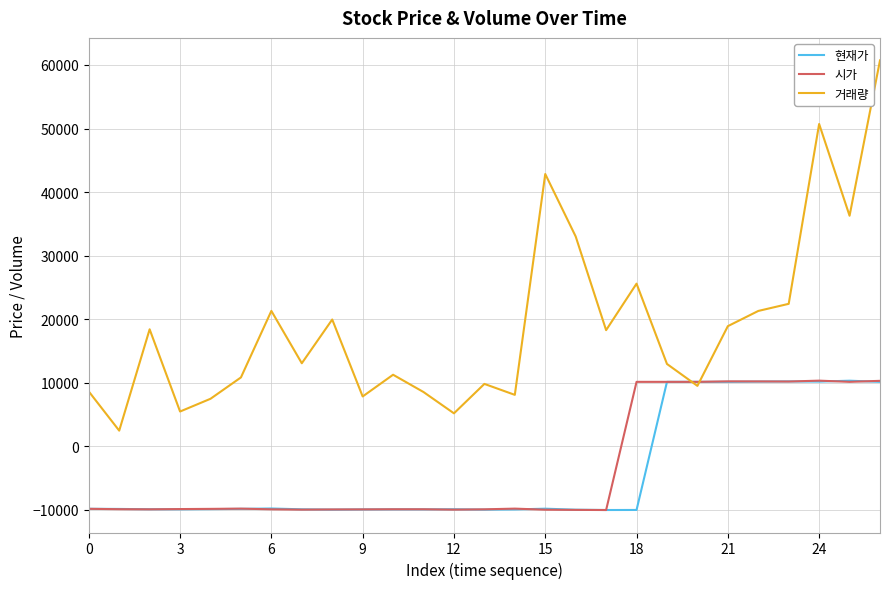

What is the difference between the maximum and minimum values in the 거래량 series?

58271